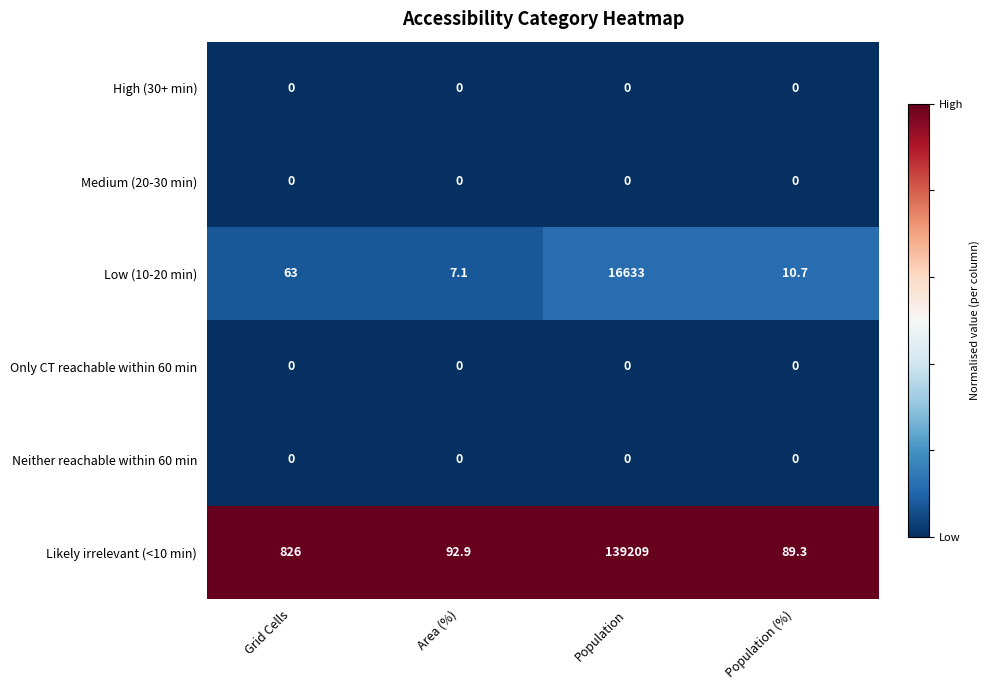

What is the maximum value shown in the chart?

139209.0